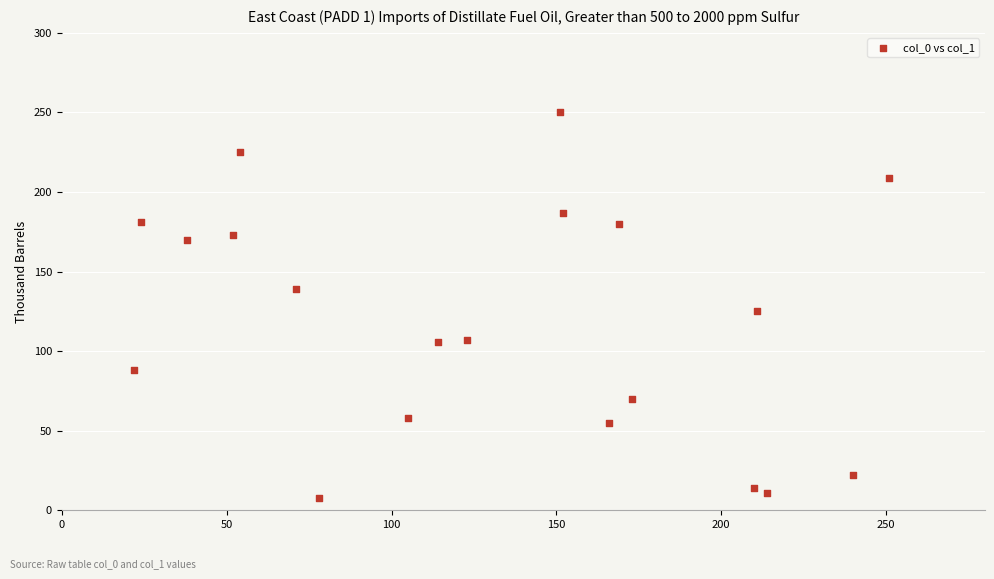

What is the range of X values (max minus min)?

229